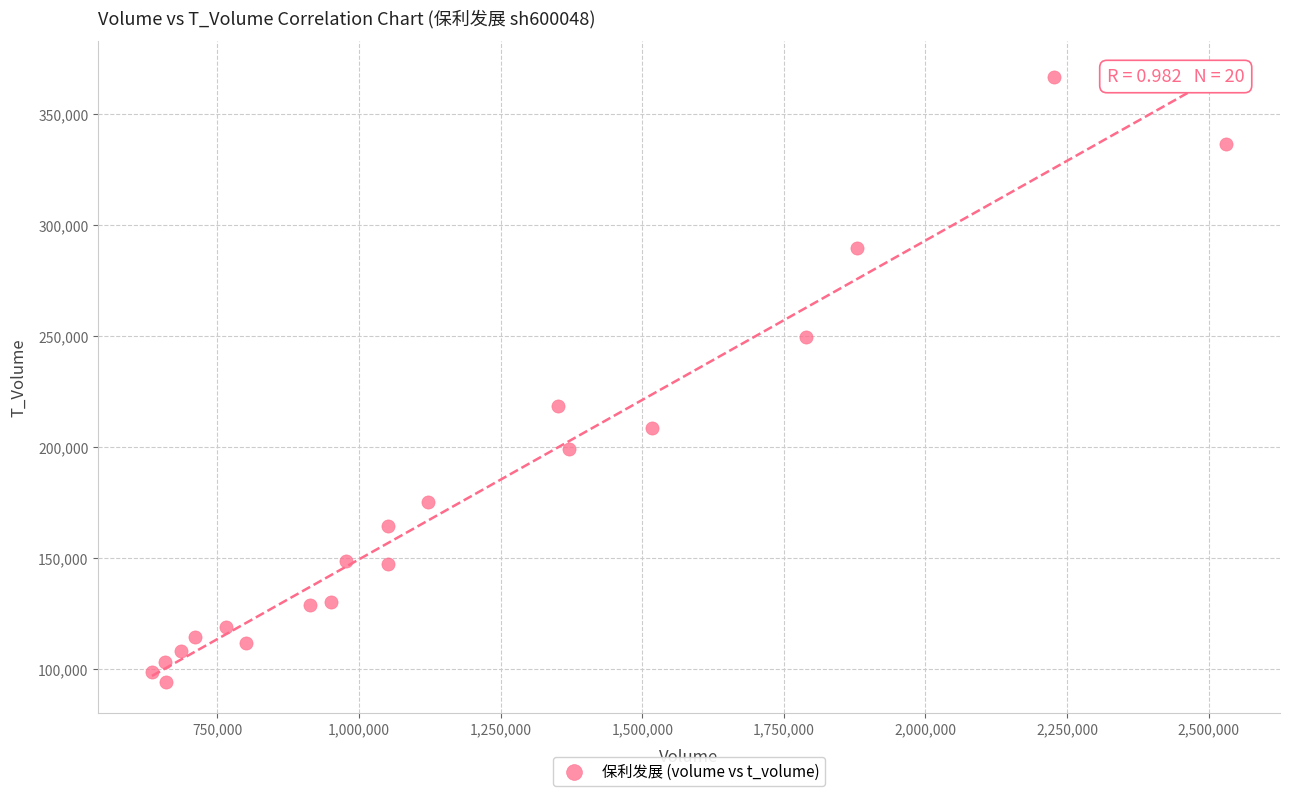

What is the range of Y values (max minus min)?

273029